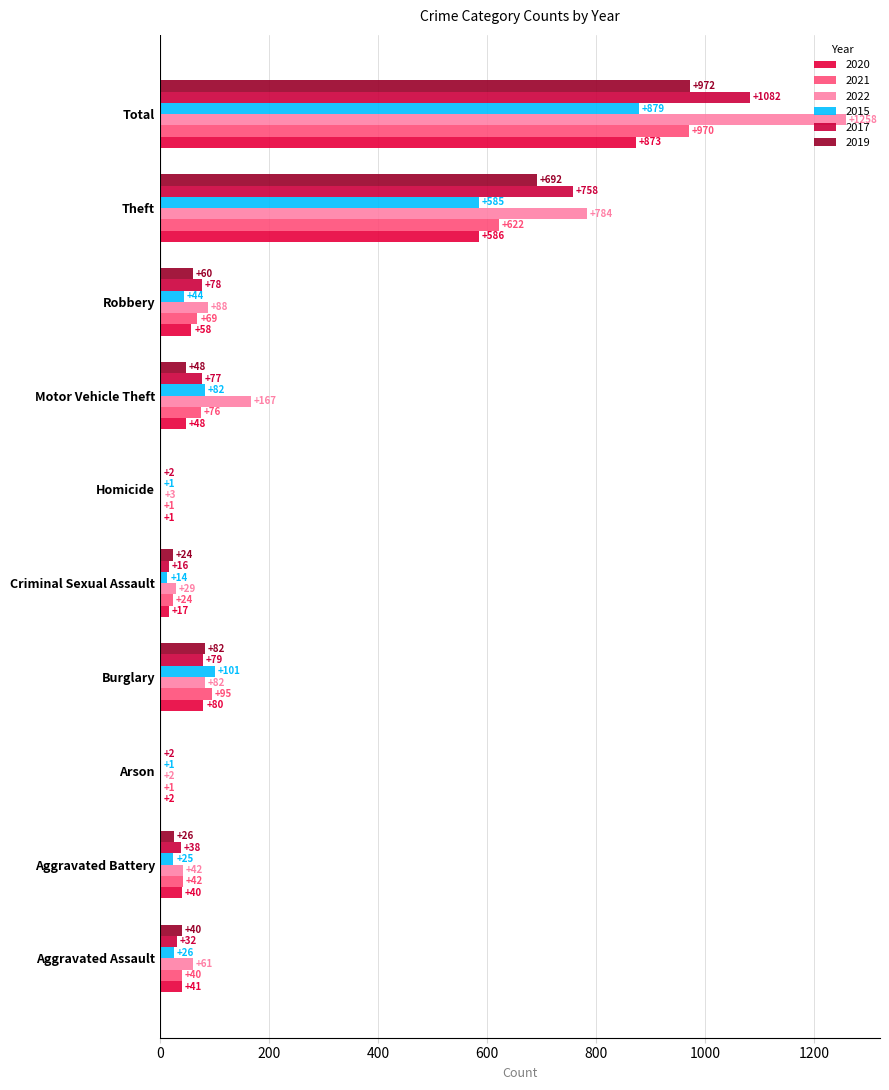

At which label is 2017 closest to 542?

Theft